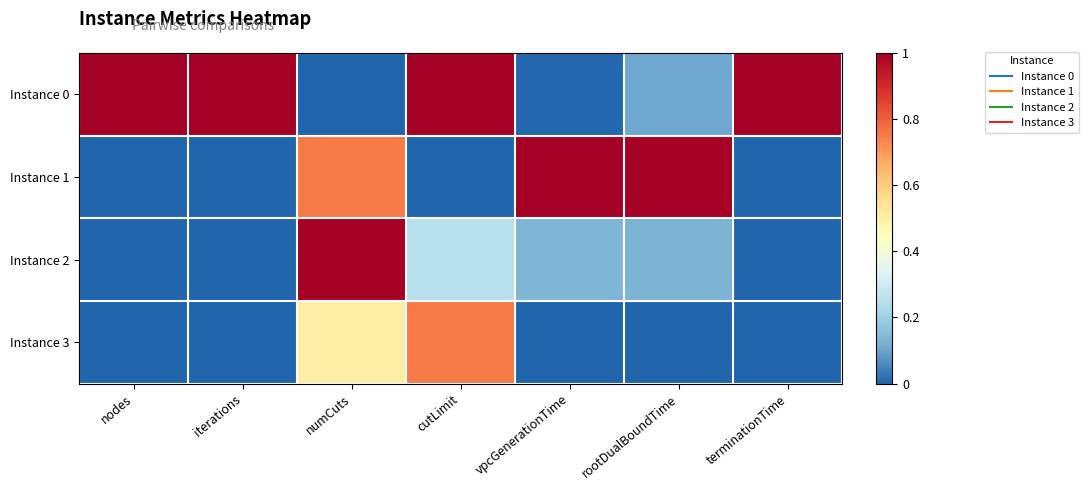

Reading left to right, list all the values displayed in this chart.

Instance 0: nodes=1.0	iterations=1.0	numCuts=0.0	cutLimit=1.0	vpcGenerationTime=0.0	rootDualBoundTime=0.1	terminationTime=1.0
Instance 1: nodes=0.0	iterations=0.0	numCuts=0.8	cutLimit=0.0	vpcGenerationTime=1.0	rootDualBoundTime=1.0	terminationTime=0.0
Instance 2: nodes=0.0	iterations=0.0	numCuts=1.0	cutLimit=0.2	vpcGenerationTime=0.1	rootDualBoundTime=0.1	terminationTime=0.0
Instance 3: nodes=0.0	iterations=0.0	numCuts=0.5	cutLimit=0.8	vpcGenerationTime=0.0	rootDualBoundTime=0.0	terminationTime=0.0